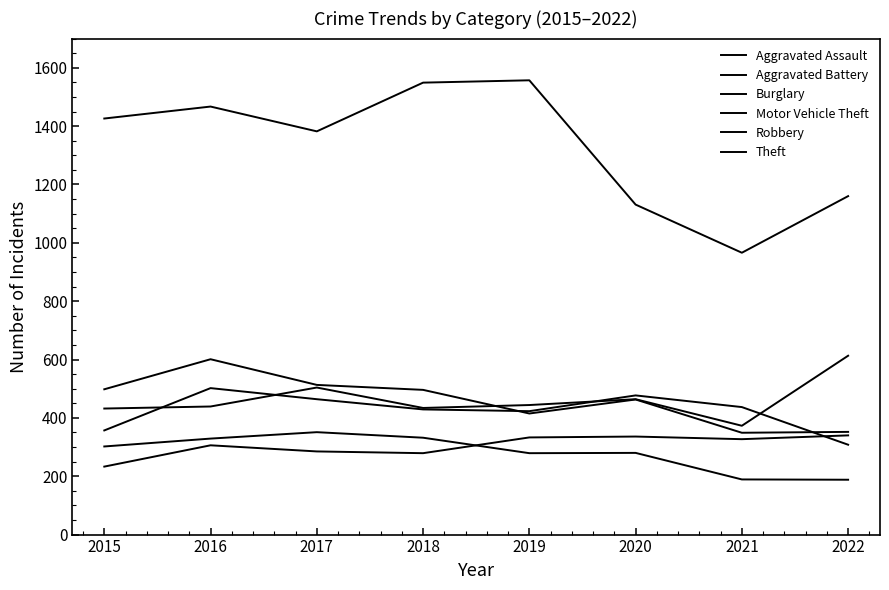

How many lines are shown in the chart?

6